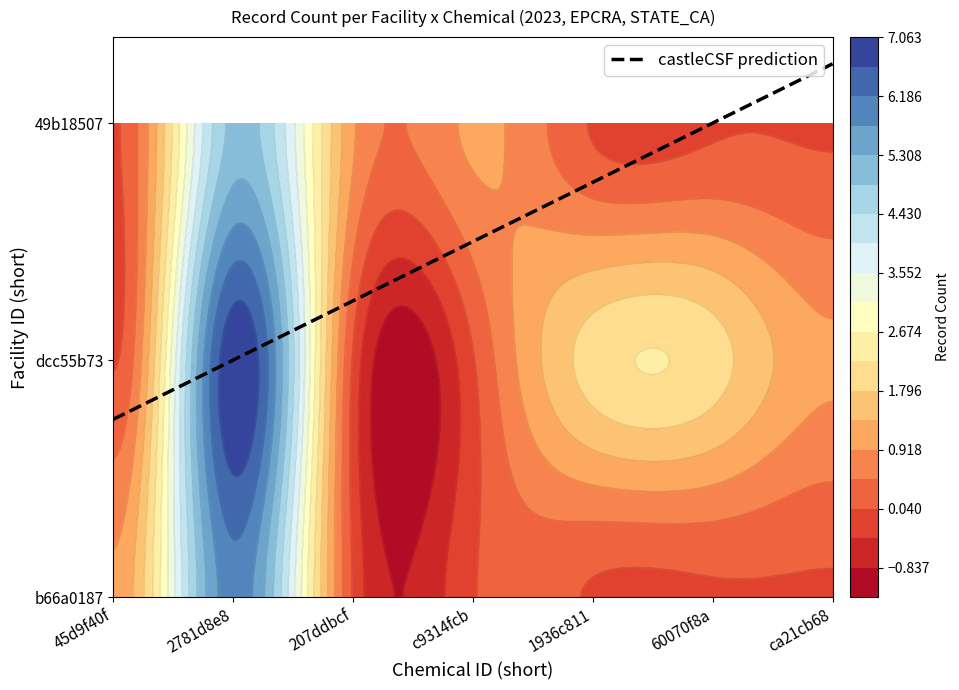

At ca21cb68-f920-43be-a4fa-878b3daea927, list the series in order from smallest to largest.

b66a0187-e901-4d48-8539-4c9270e7180c, 49b18507-9614-424b-8b9f-7b35efbb4ba1, dcc55b73-0822-47e8-a18a-97561dbf735f